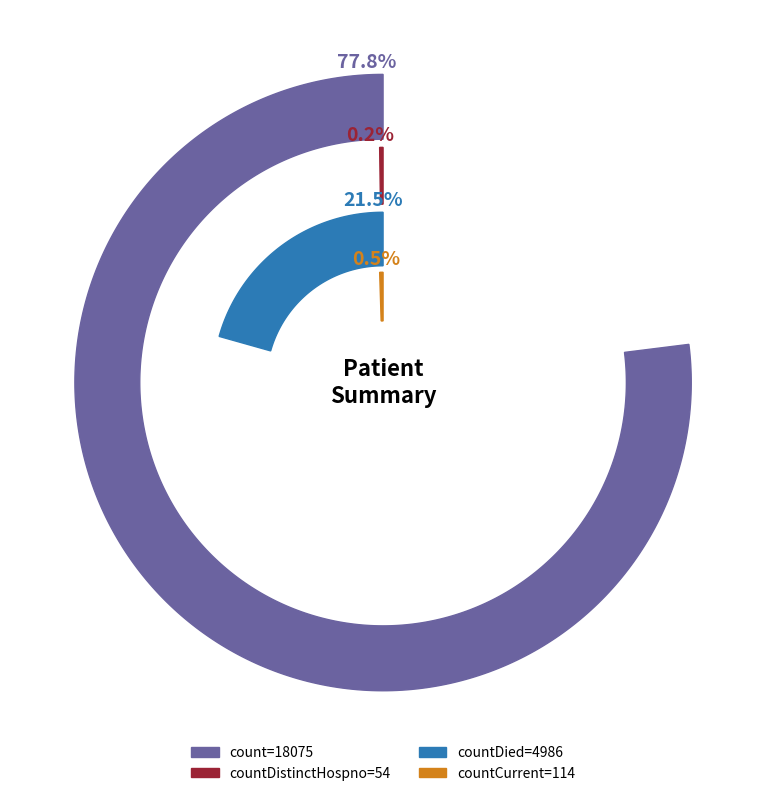

How many segments does this pie chart have?

4